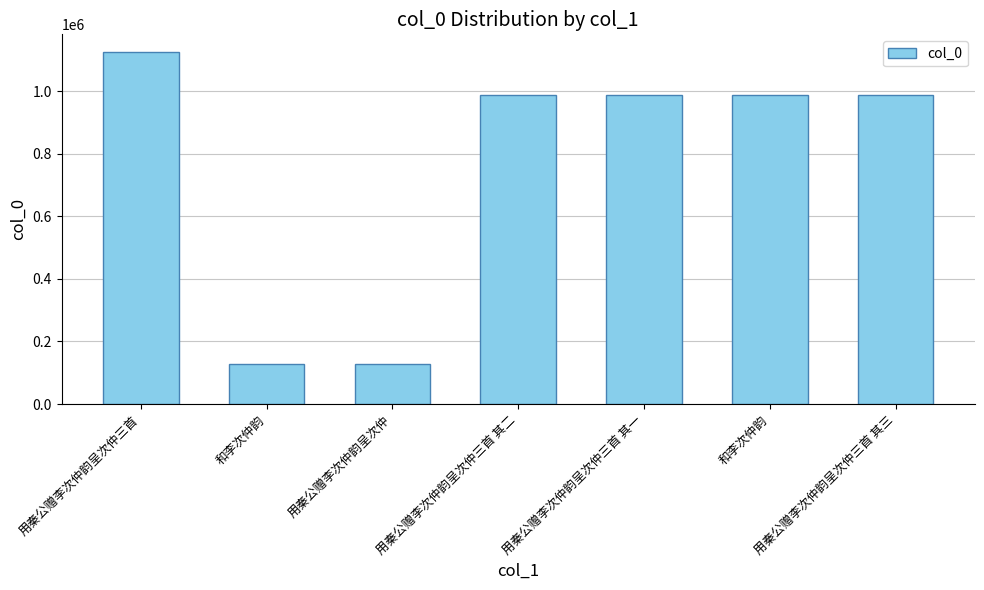

Are the bars horizontal?

No